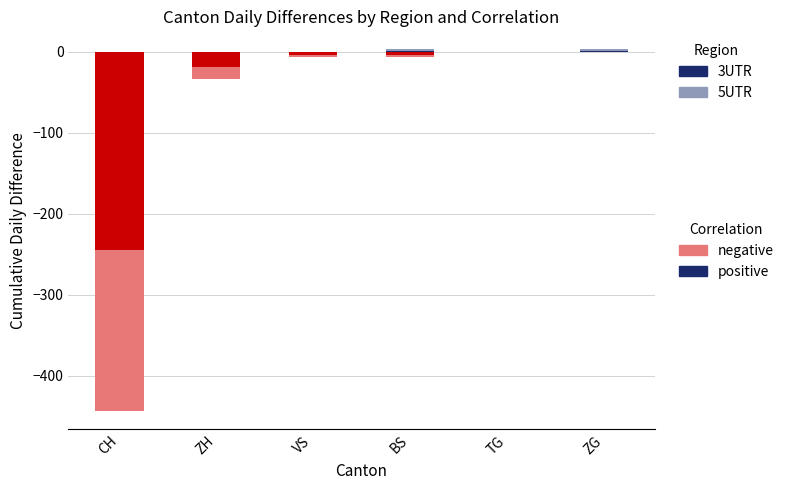

Between CH and ZG, which series saw the biggest shift?

negative